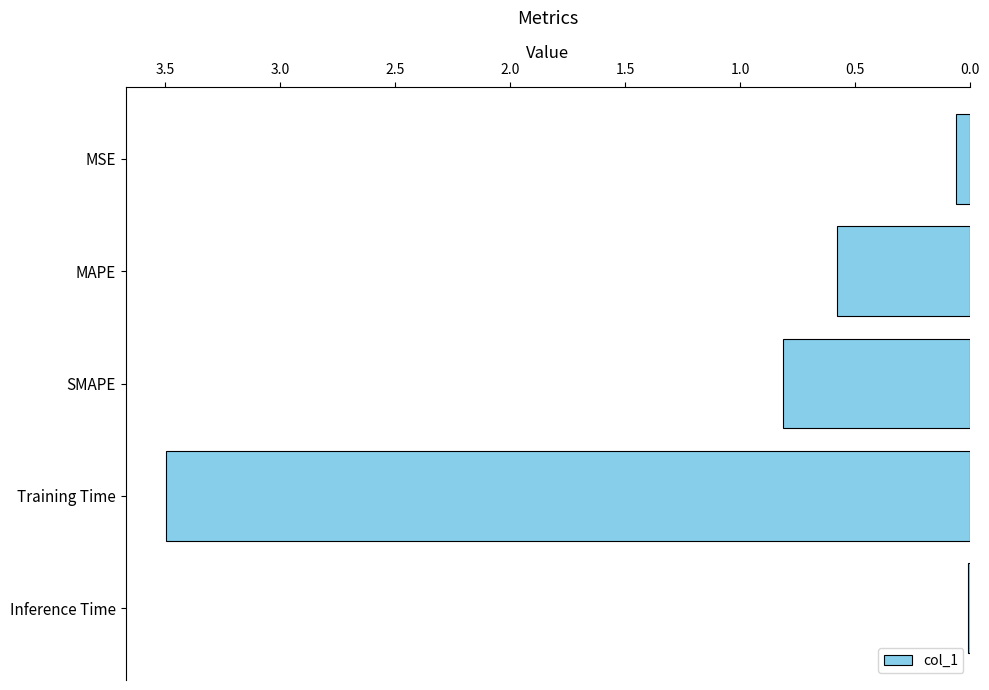

True or false: the data shows 0.0 at Inference Time.

True